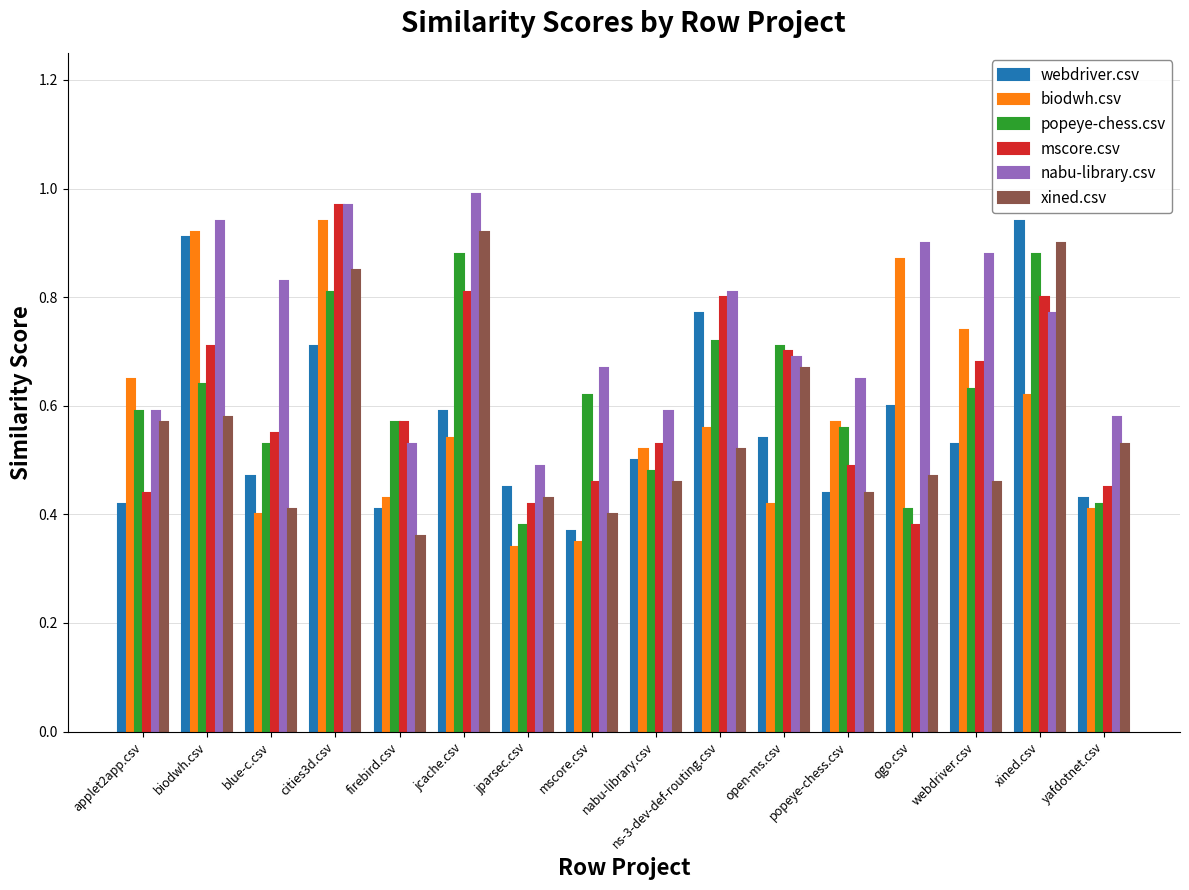

What is the sum of all nabu-library.csv values?

11.9